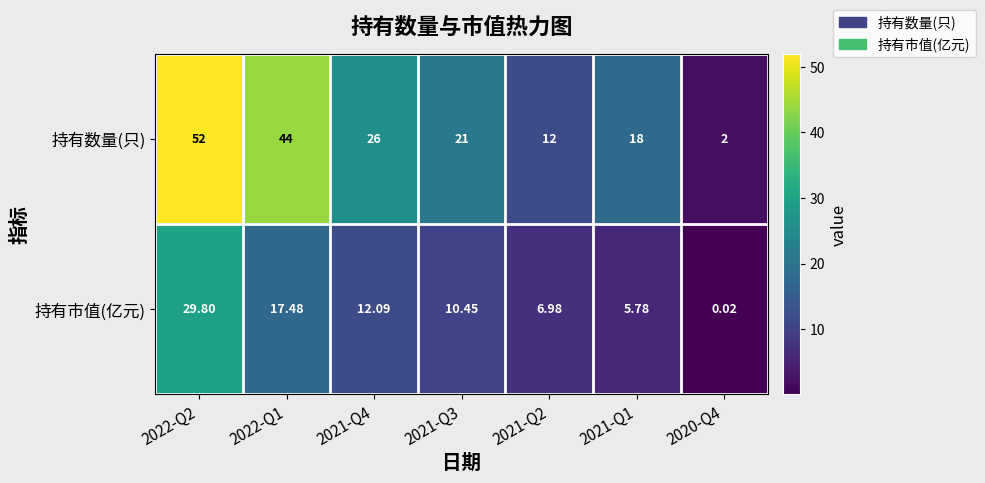

Is the value of 持有市值(亿元) at 2022-Q2 greater than the value of 持有数量(只) at 2022-Q1?

No